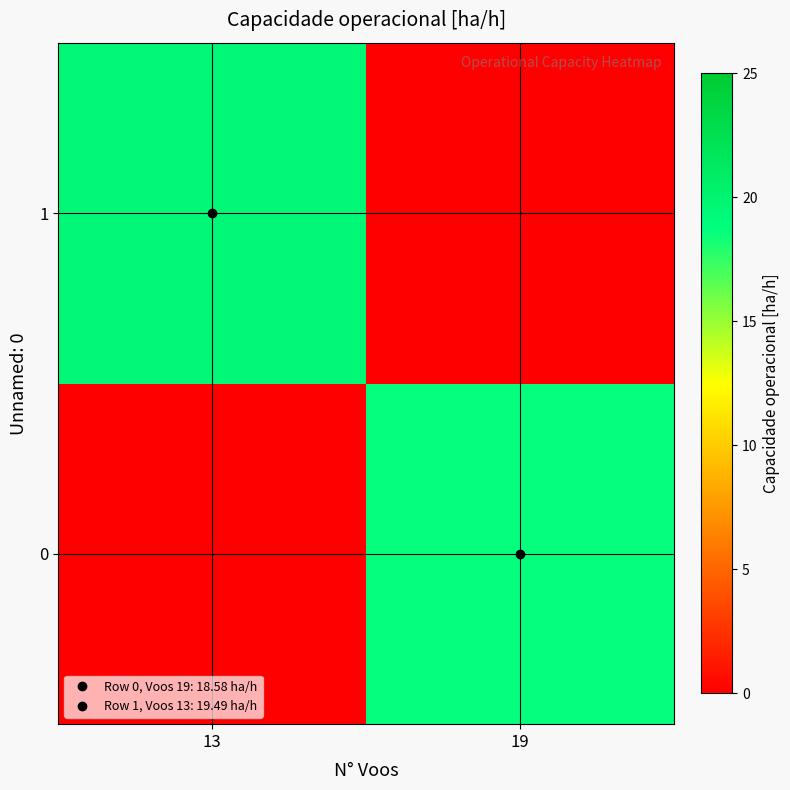

Is the value of 1 at 13 greater than the value of 0 at 19?

Yes